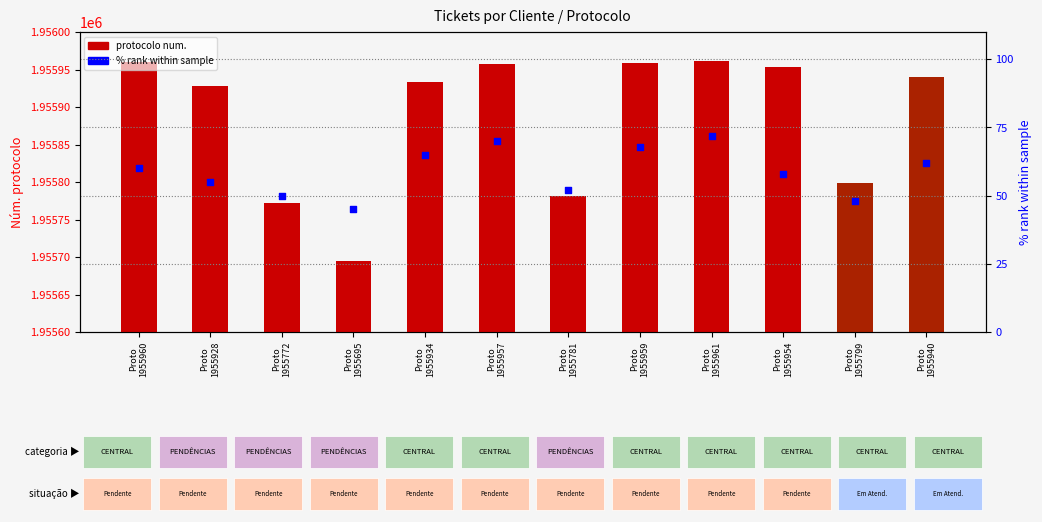

Which series has the largest Y range (max minus min)?

protocolo num.